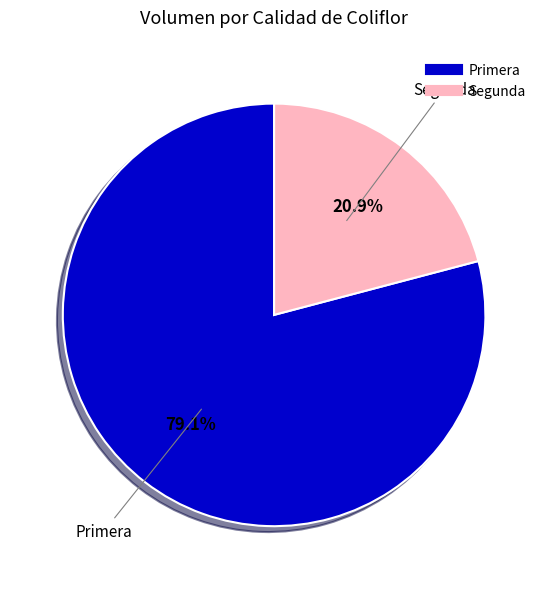

The Primera slice represents 79% of the pie. True or false?

True